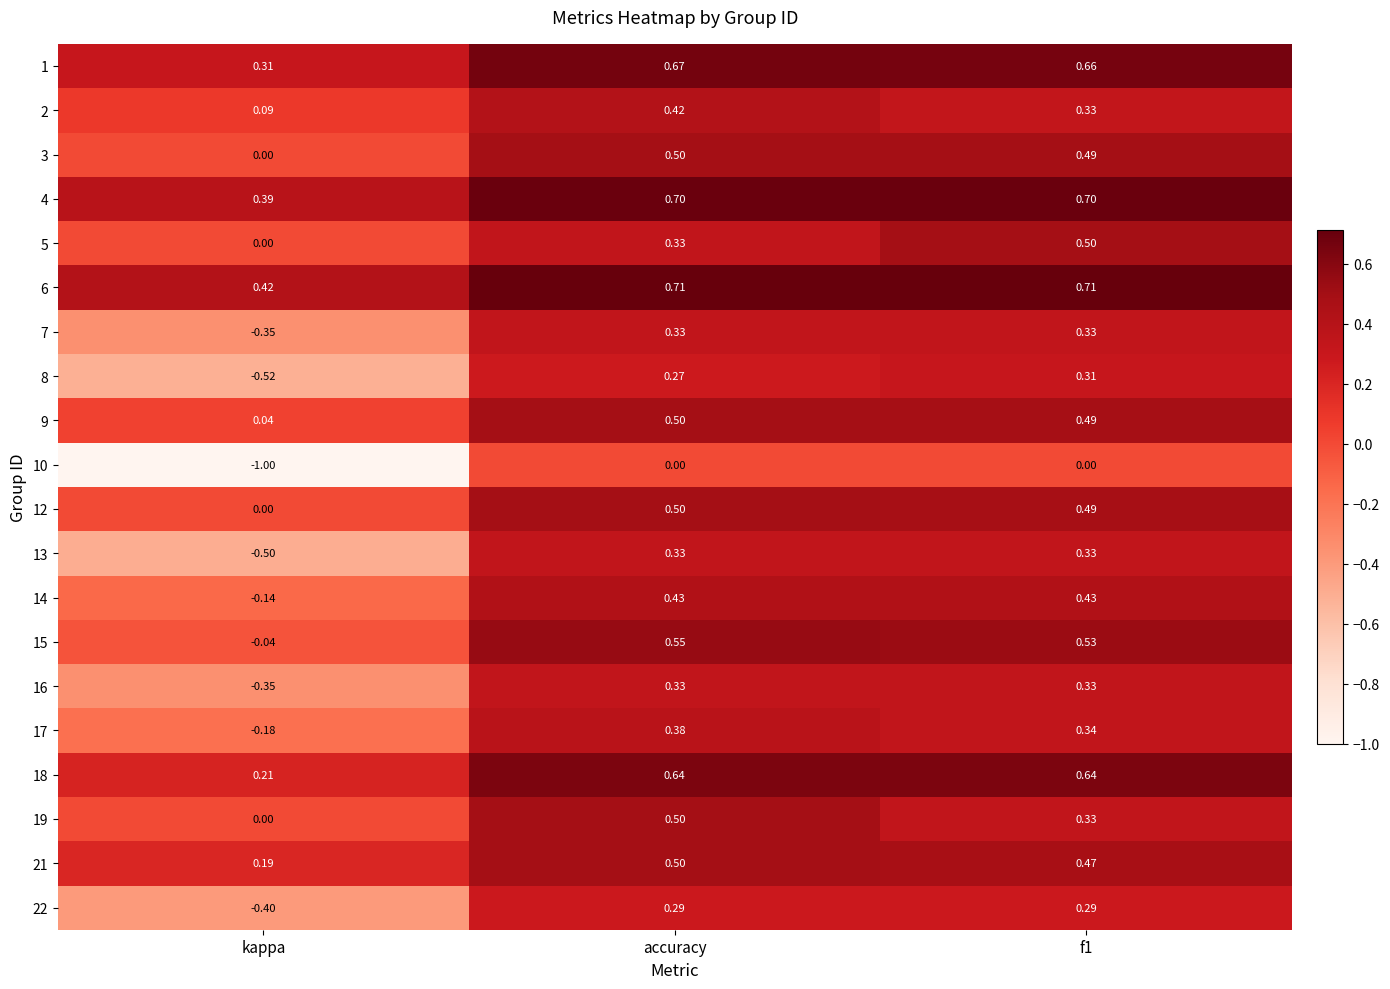

Which category has the lowest value in the 5 series?

kappa